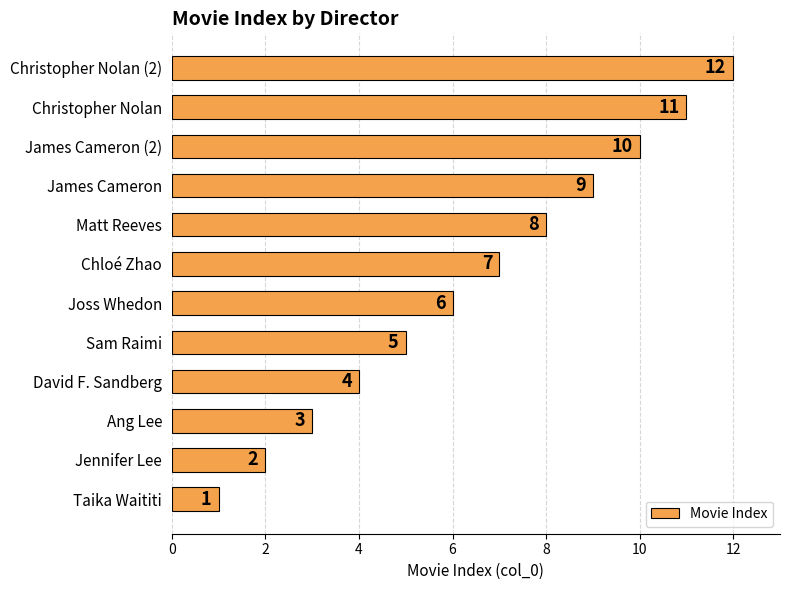

The chart shows a value of 3 at Ang Lee. True or false?

True